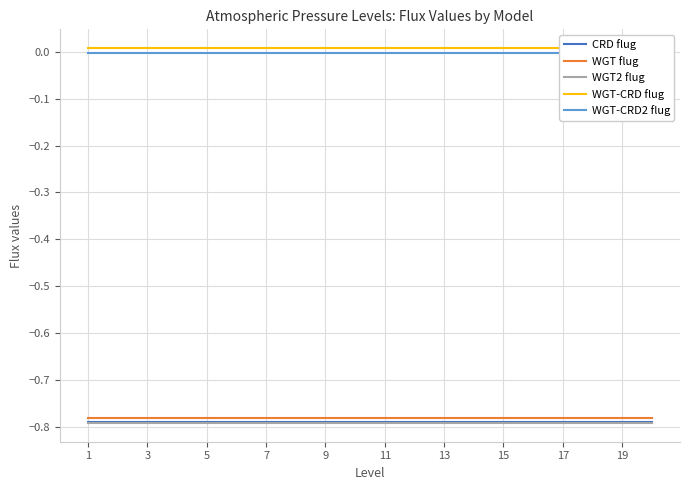

How many lines are shown in the chart?

5